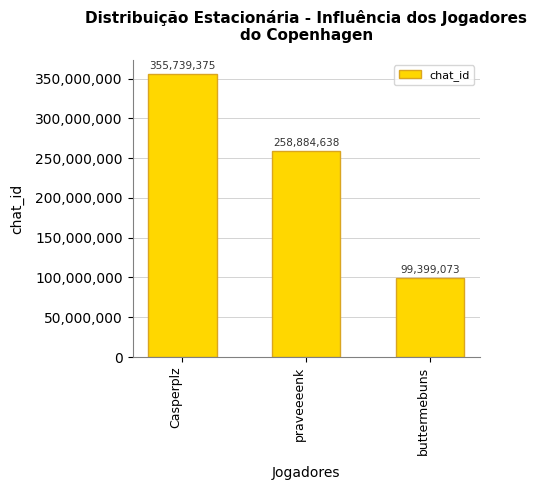

Which label corresponds to the smallest value in the chart?

buttermebuns